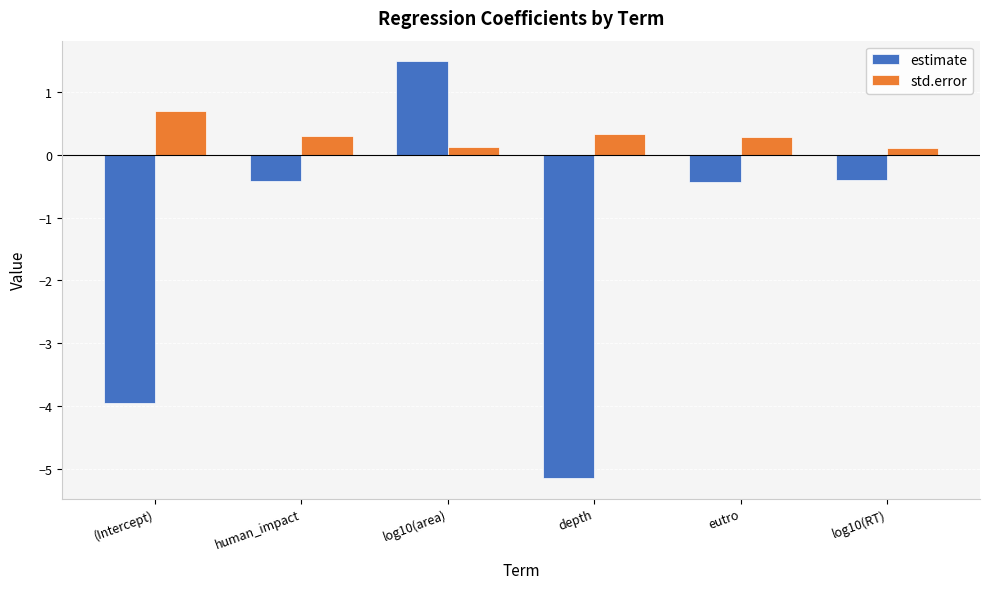

Reading left to right, list all the values displayed in this chart.

estimate: (Intercept)=-4.0	human_impact=-0.4	log10(area)=1.5	depth=-5.1	eutro=-0.4	log10(RT)=-0.4
std.error: (Intercept)=0.7	human_impact=0.3	log10(area)=0.1	depth=0.3	eutro=0.3	log10(RT)=0.1